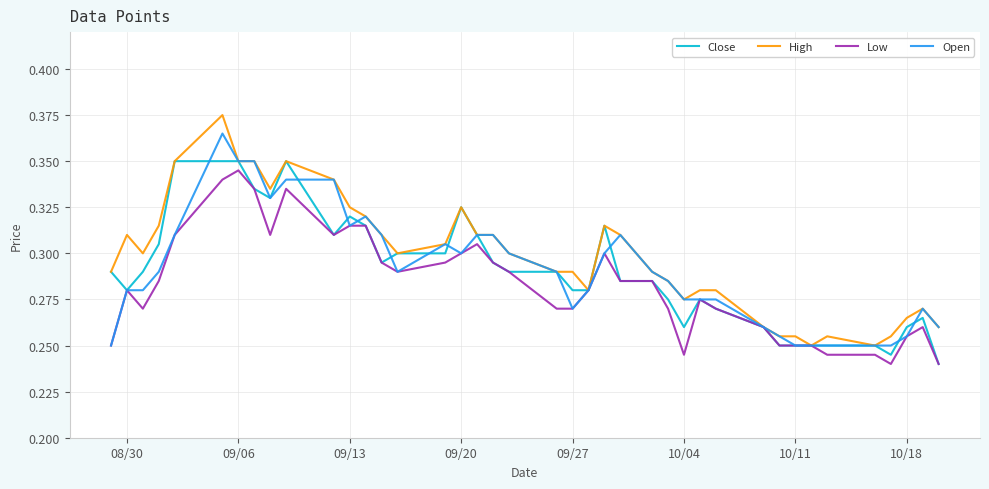

Which series has the widest spread of values?

High